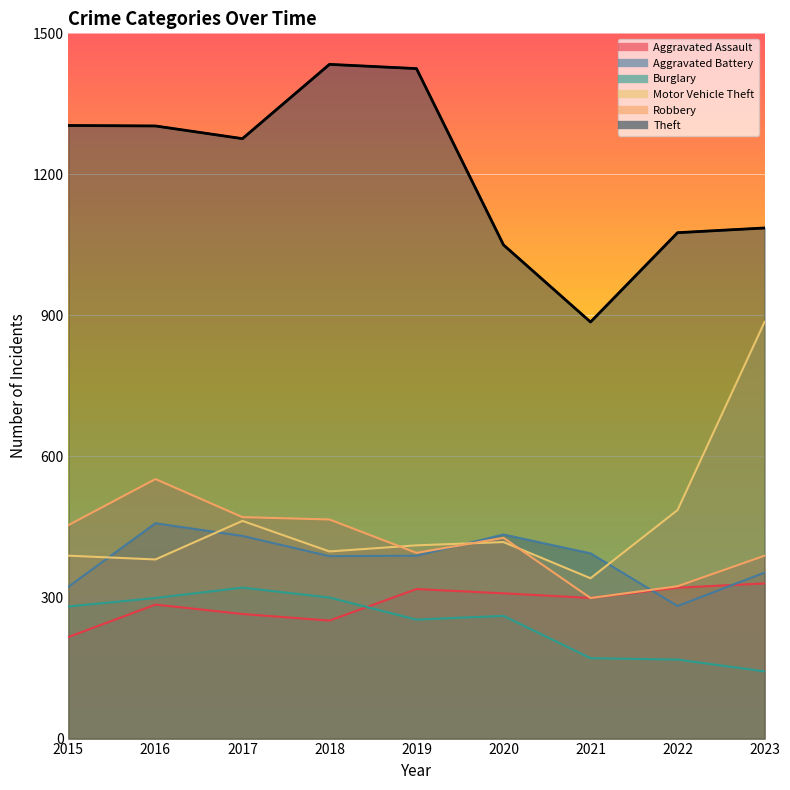

At which label does Aggravated Assault first exceed 299?

2019